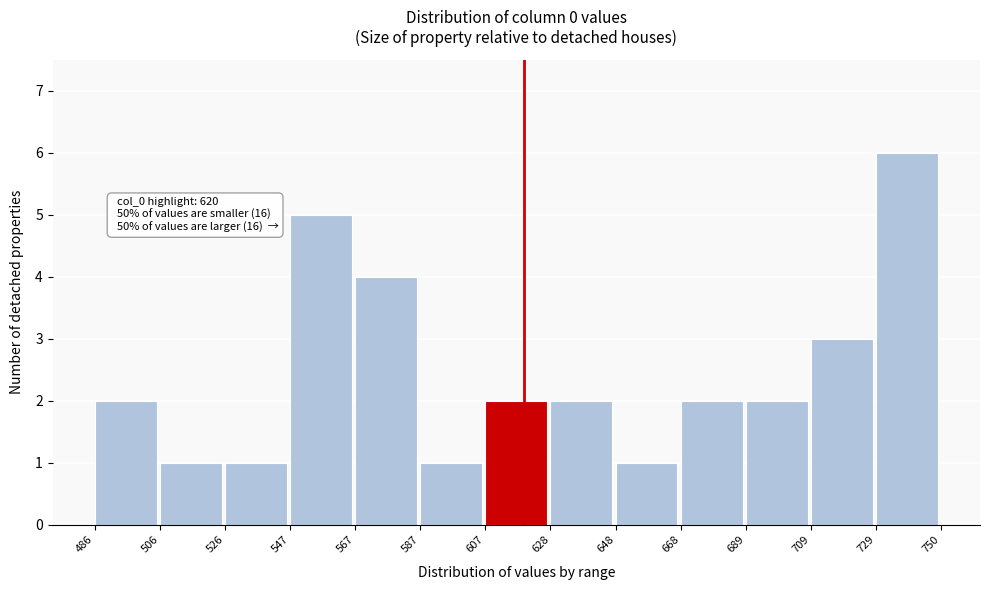

Which range on the x-axis has the tallest bar?

729 to 750